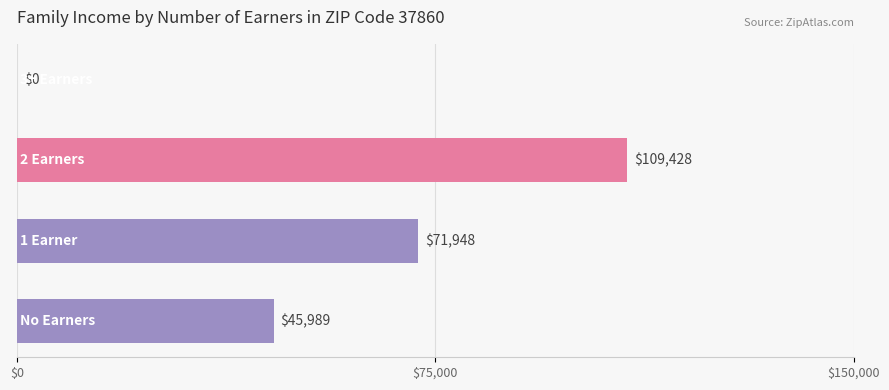

What is the sum of all values?

227365